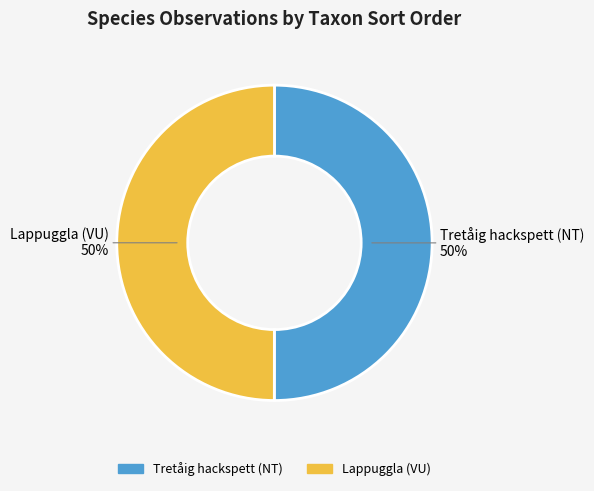

The Lappuggla (VU) slice represents 50% of the pie. True or false?

True